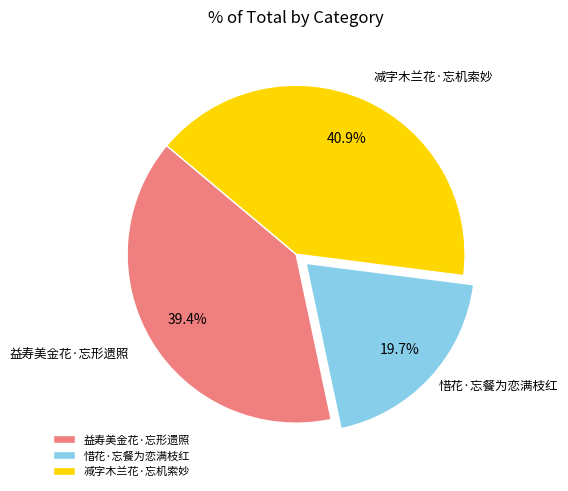

What percentage is the 益寿美金花·忘形遗照 slice, to the nearest percent?

39%